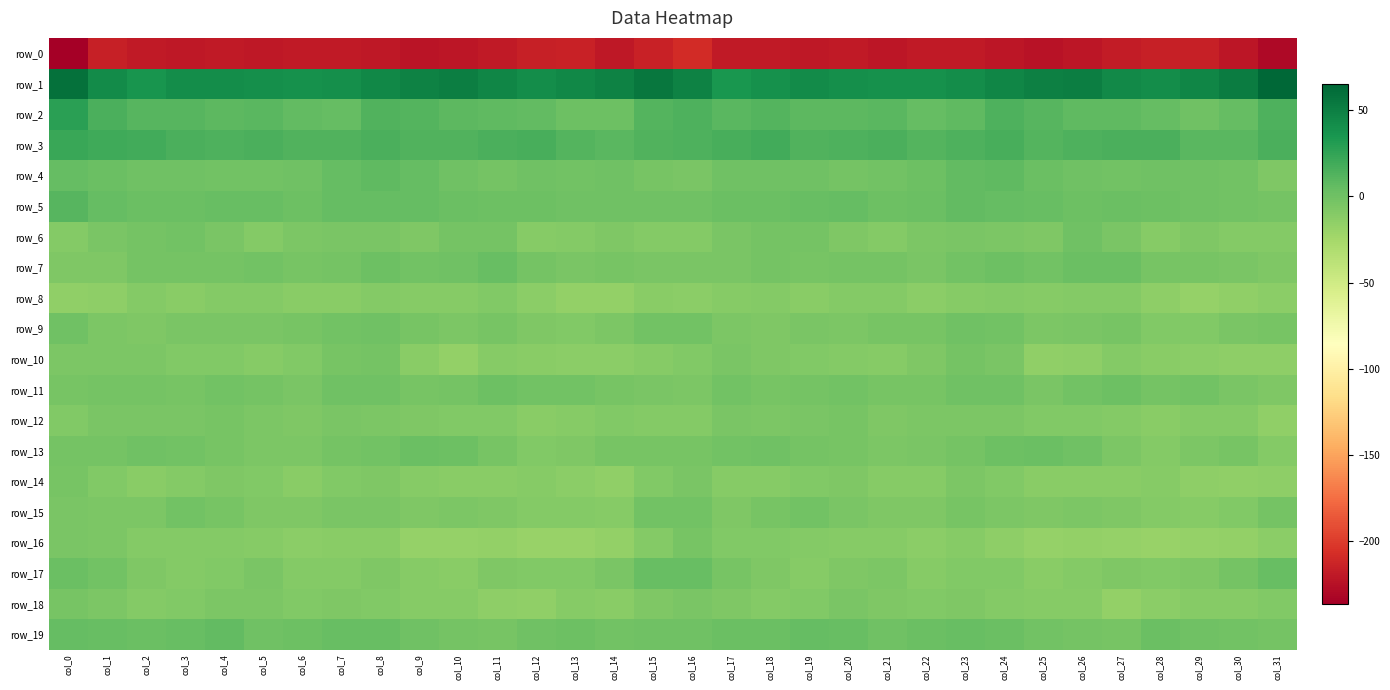

Which series has the largest total across all categories?

row_1